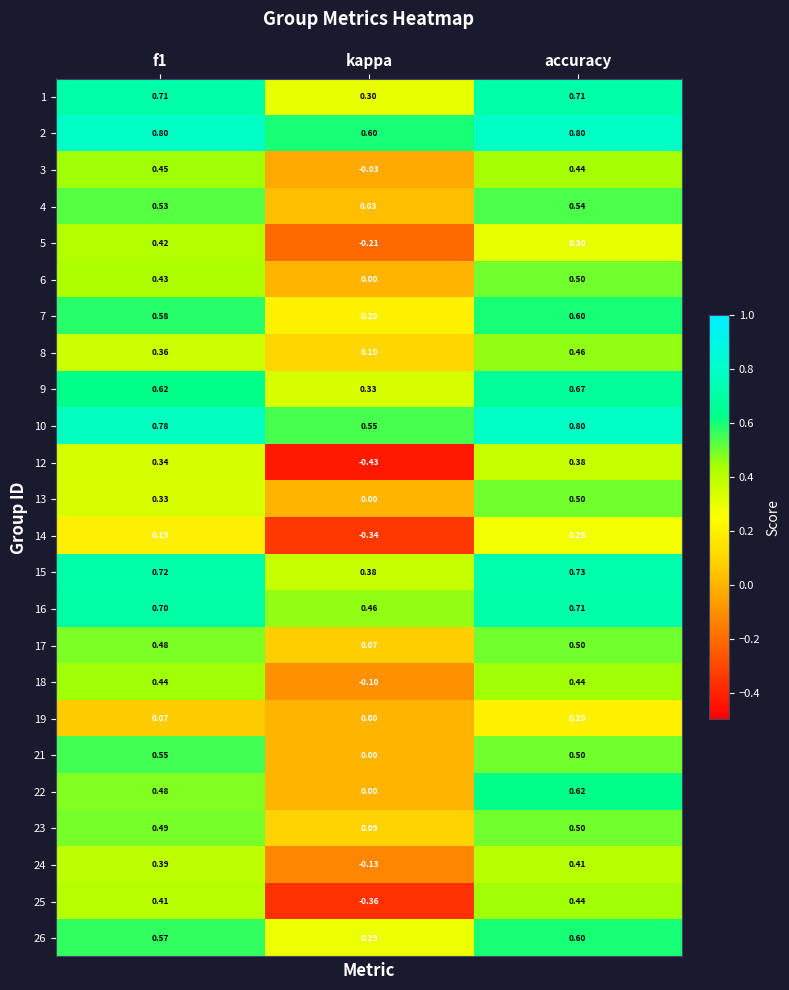

Where is 7 nearest to the value 0?

kappa